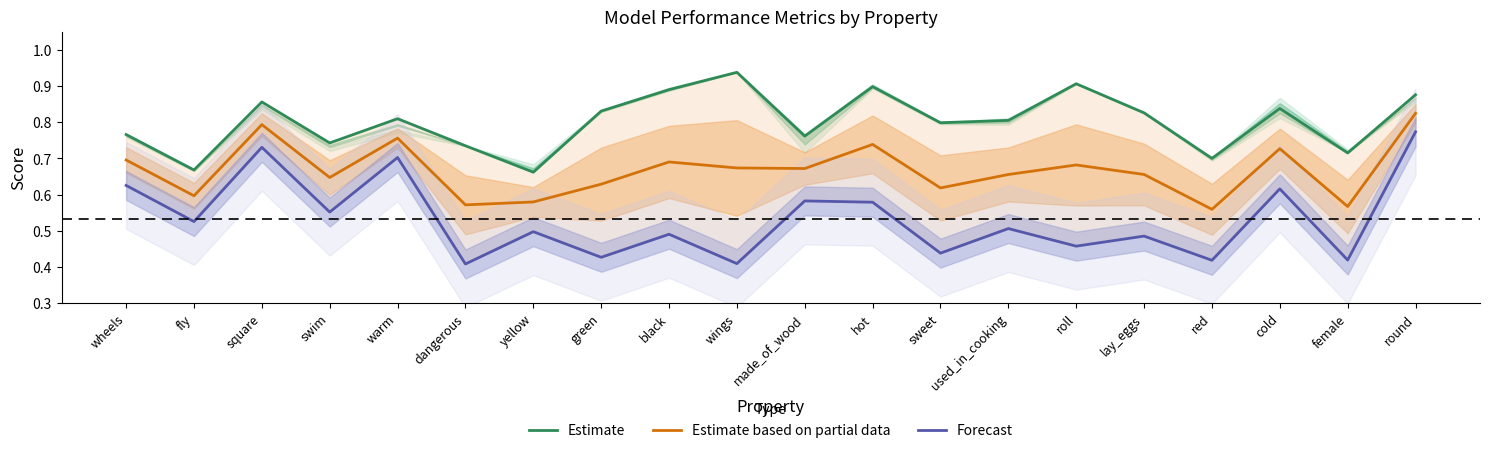

Is it true that Forecast equals 0.4 at wheels?

False